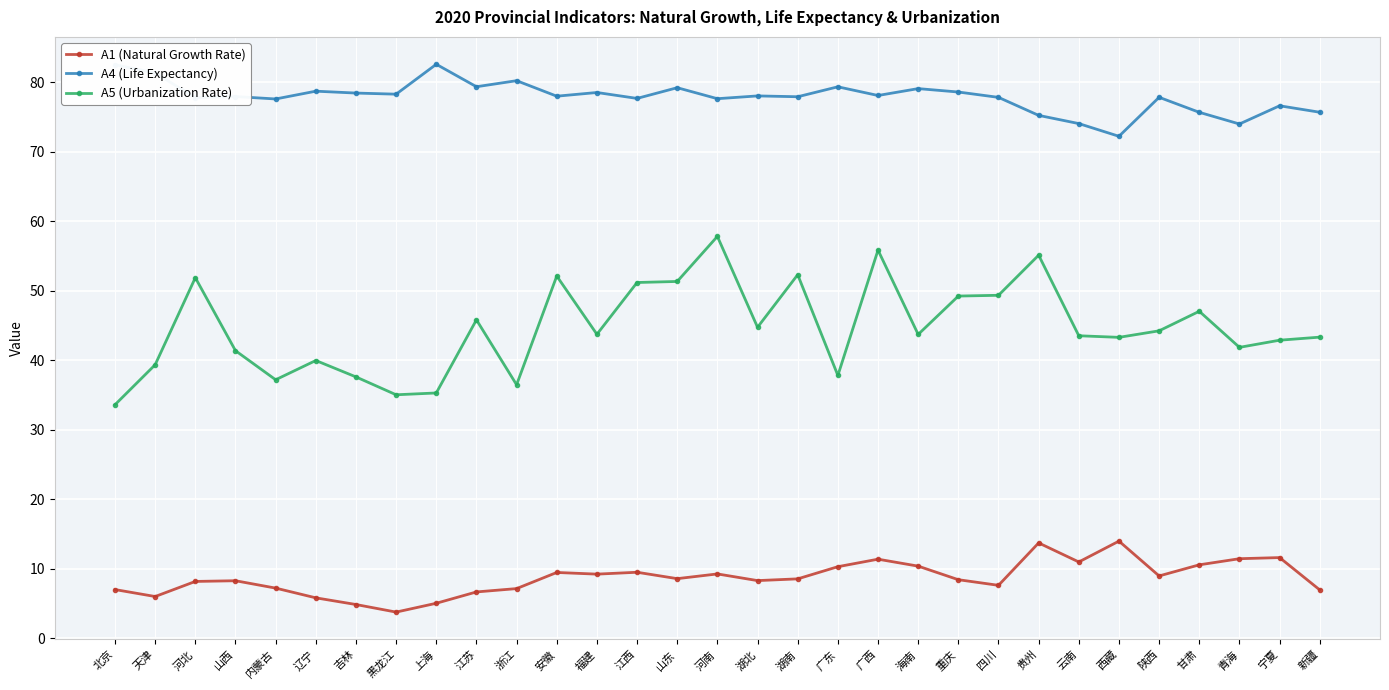

What is the average value of the A4 (Life Expectancy) series?

77.9